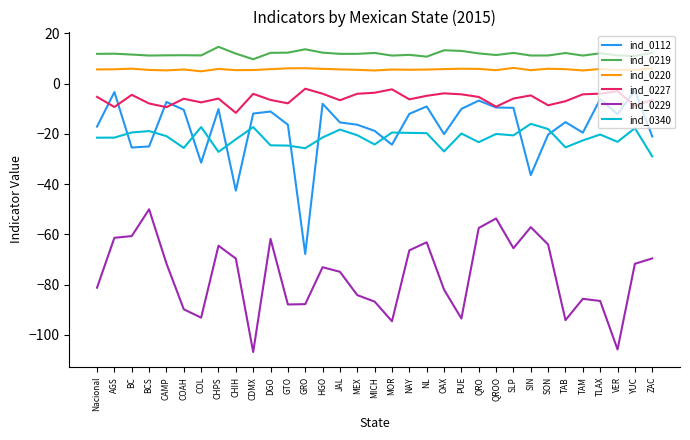

The ind_0112 series shows -43.0 at BCS. True or false?

False